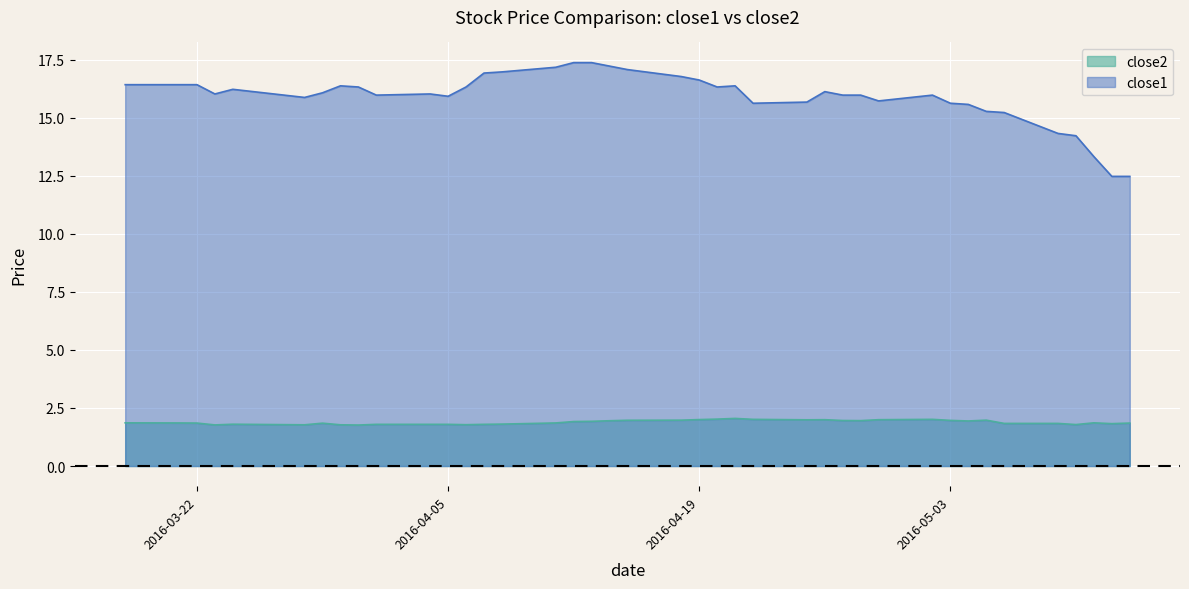

What are all the series names shown in the legend?

close2, close1